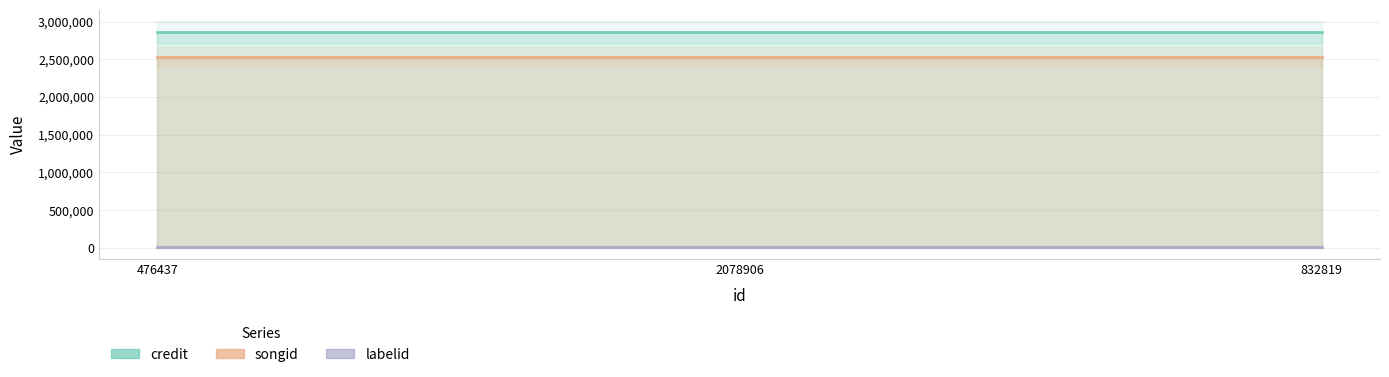

Which label corresponds to the smallest value in the chart?

476437